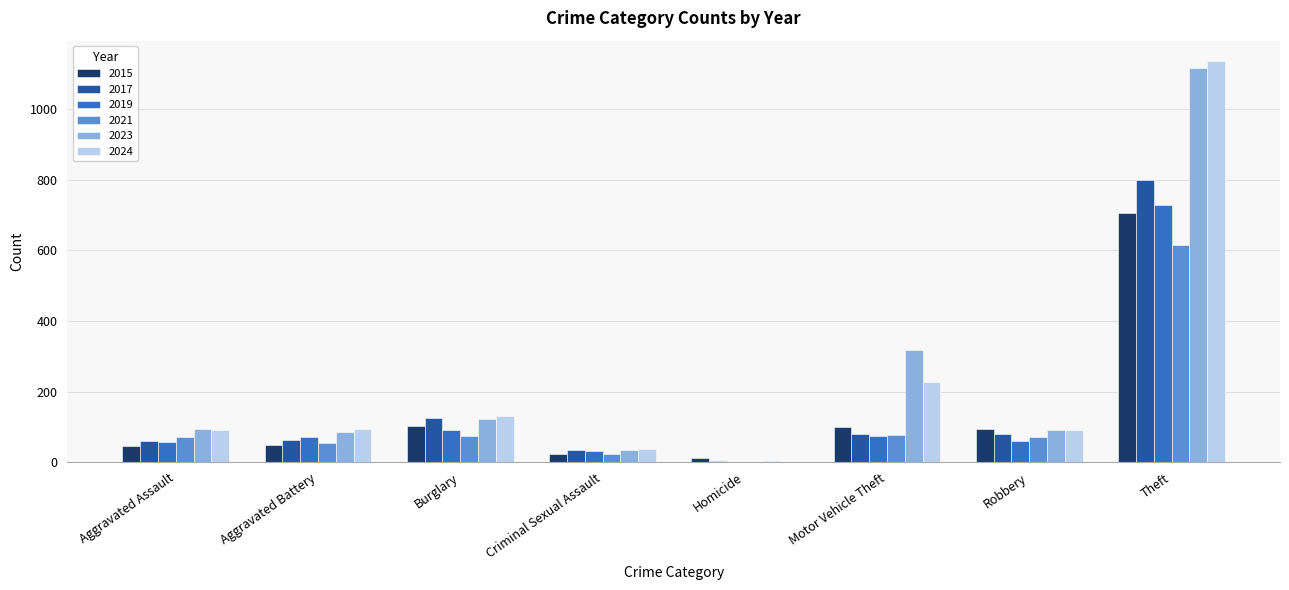

Which label corresponds to the largest value in the chart?

Theft